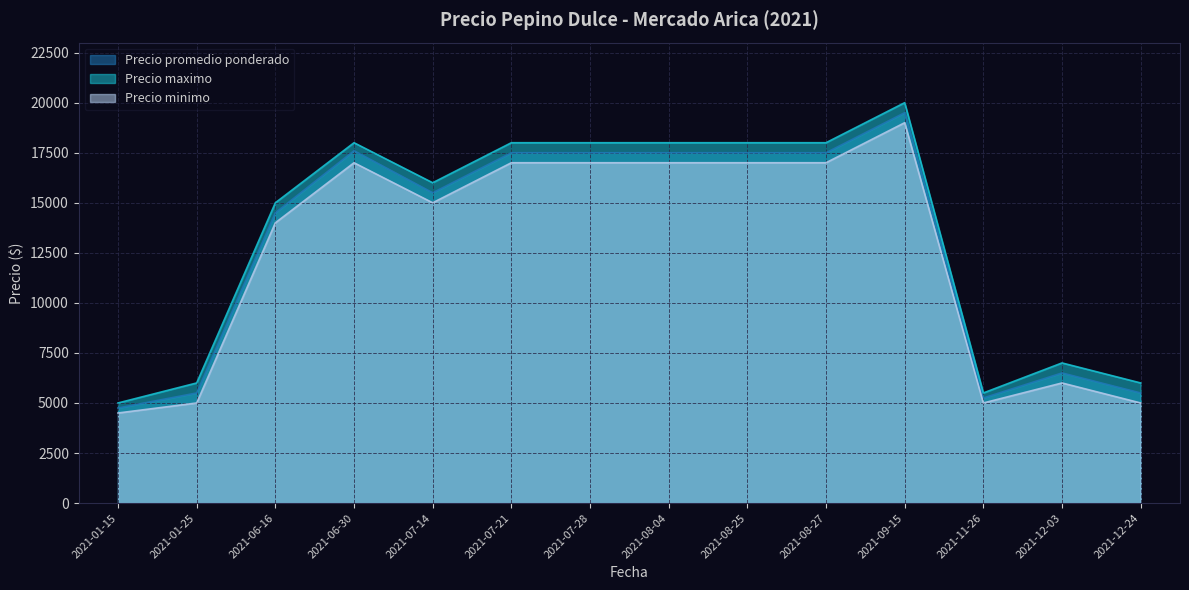

Rank the series by their average value, from highest to lowest.

Precio maximo, Precio promedio ponderado, Precio minimo